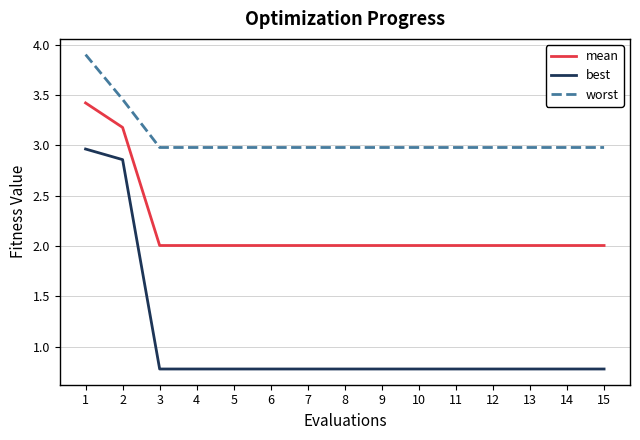

True or false: worst and mean intersect in this chart.

False